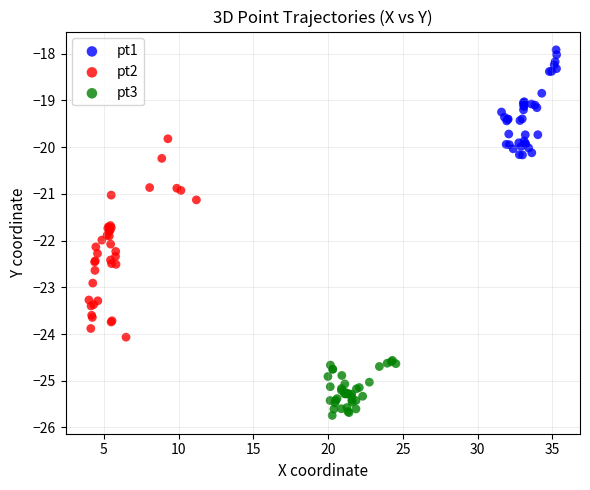

Which series reaches the maximum Y coordinate?

pt1